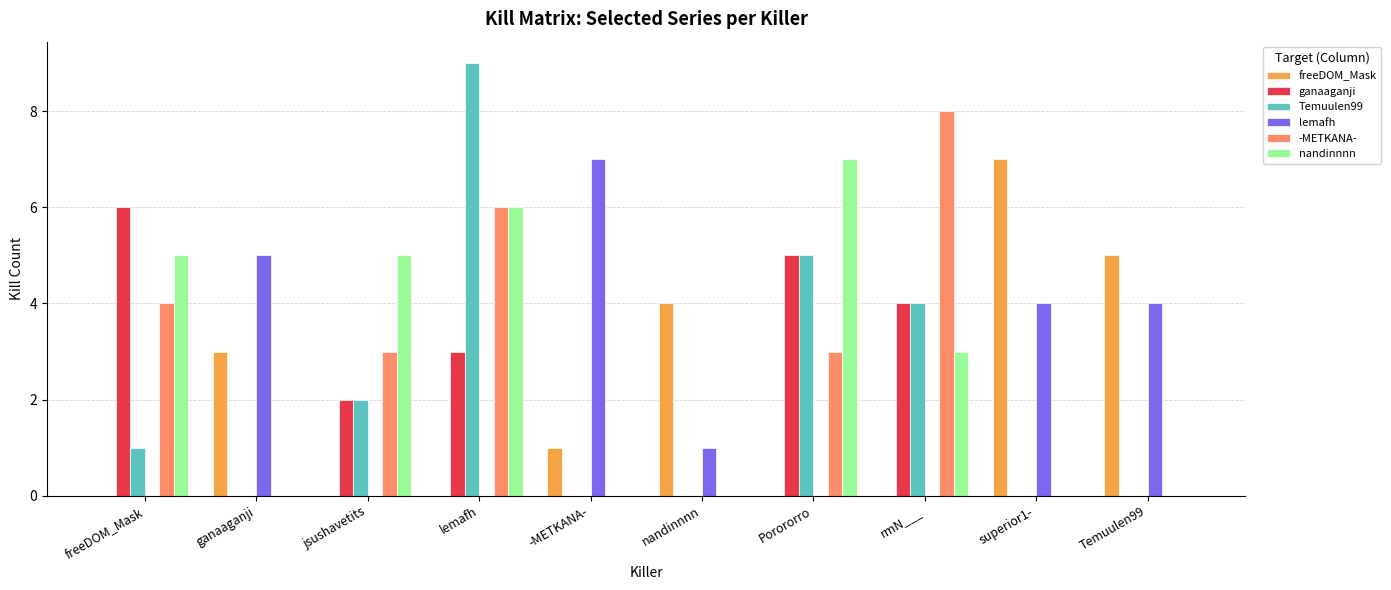

Which series changed the most between lemafh and nandinnnn?

Temuulen99